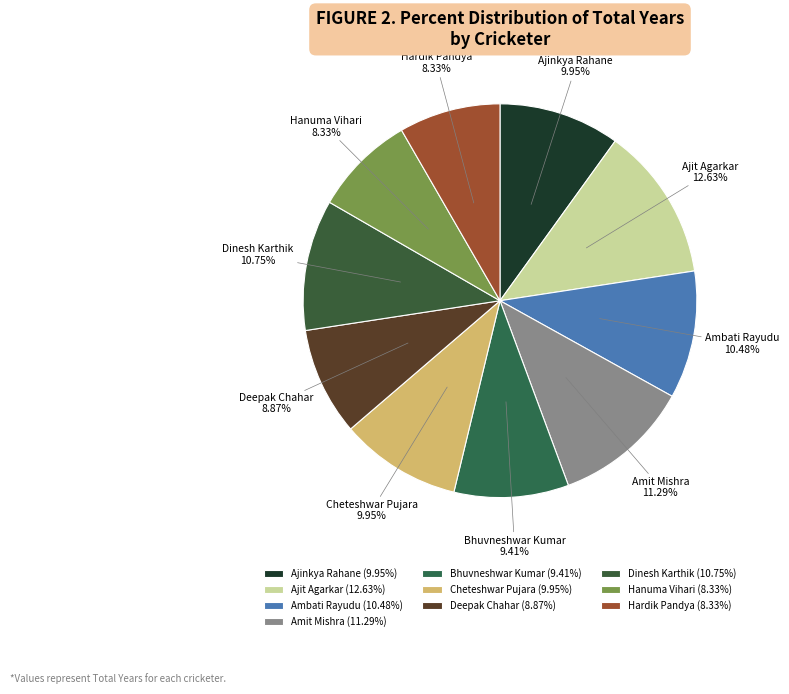

Do Ambati Rayudu and Bhuvneshwar Kumar together represent more than half of the pie?

No